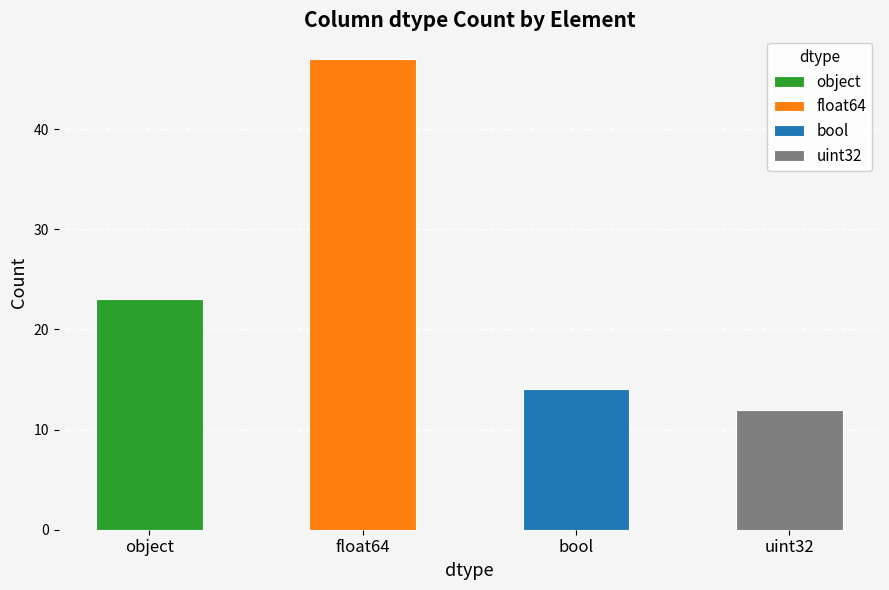

How many values exceed 23?

1